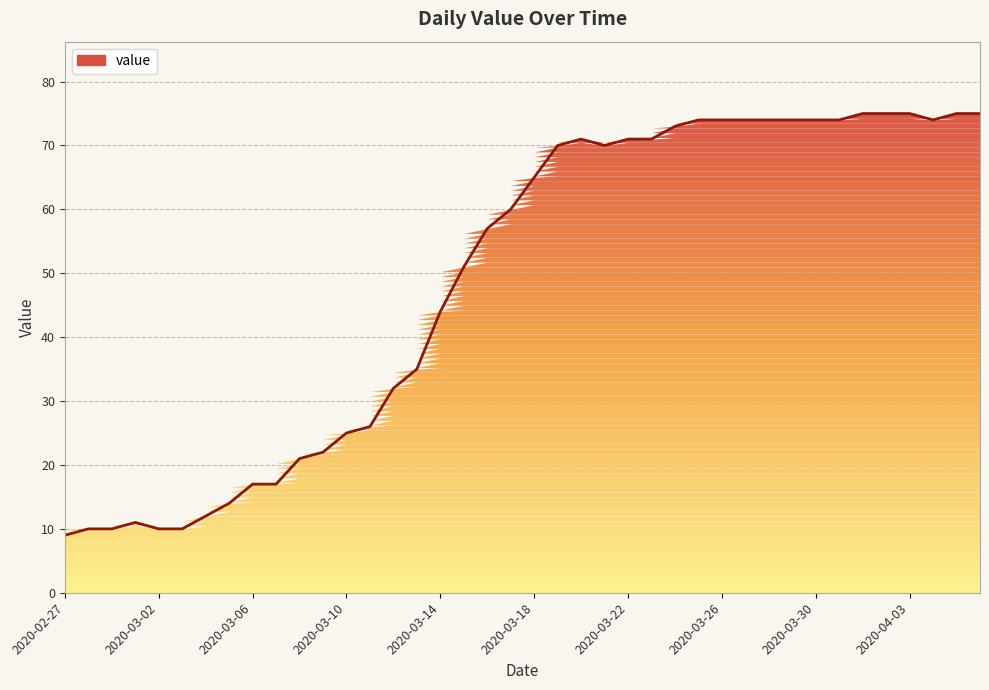

What is the greatest value displayed?

75